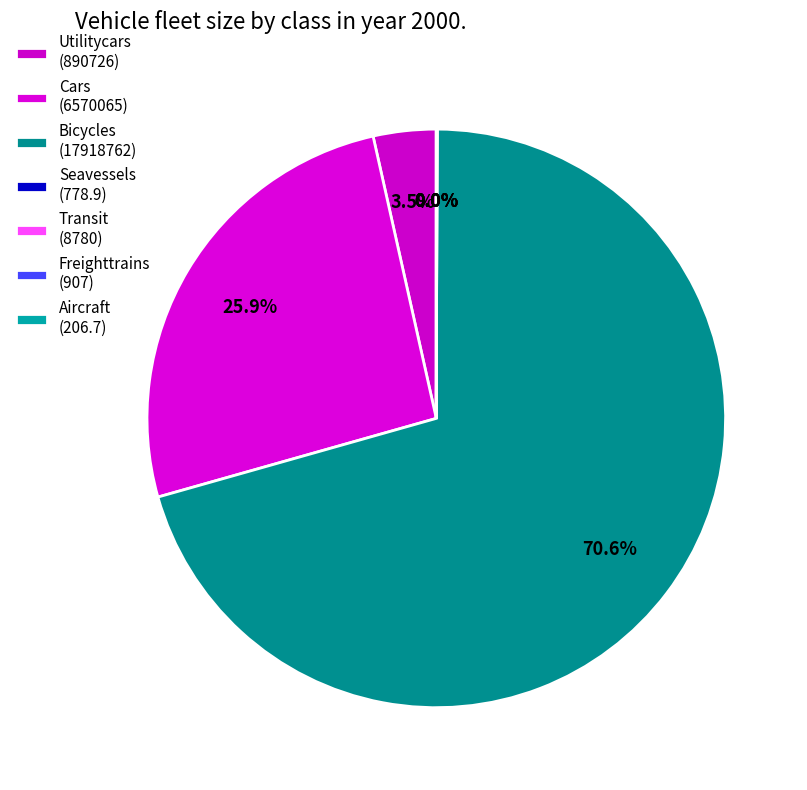

Which category has the smallest portion of the pie?

Aircraft